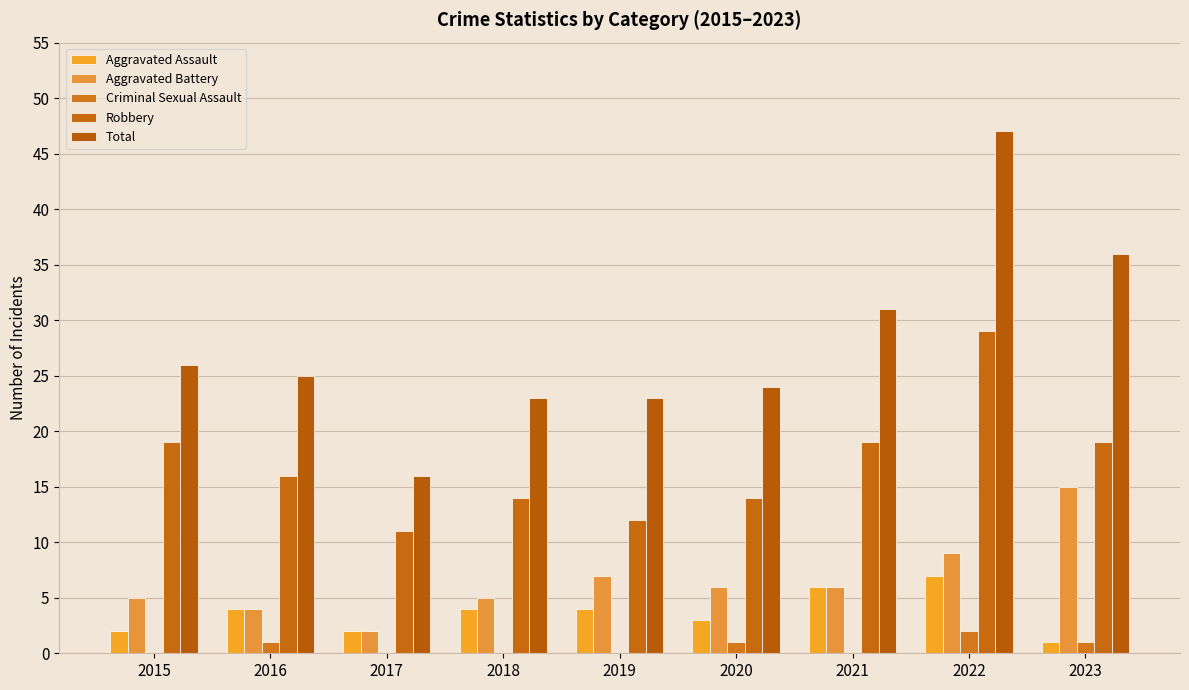

How many distinct data groups are displayed?

5